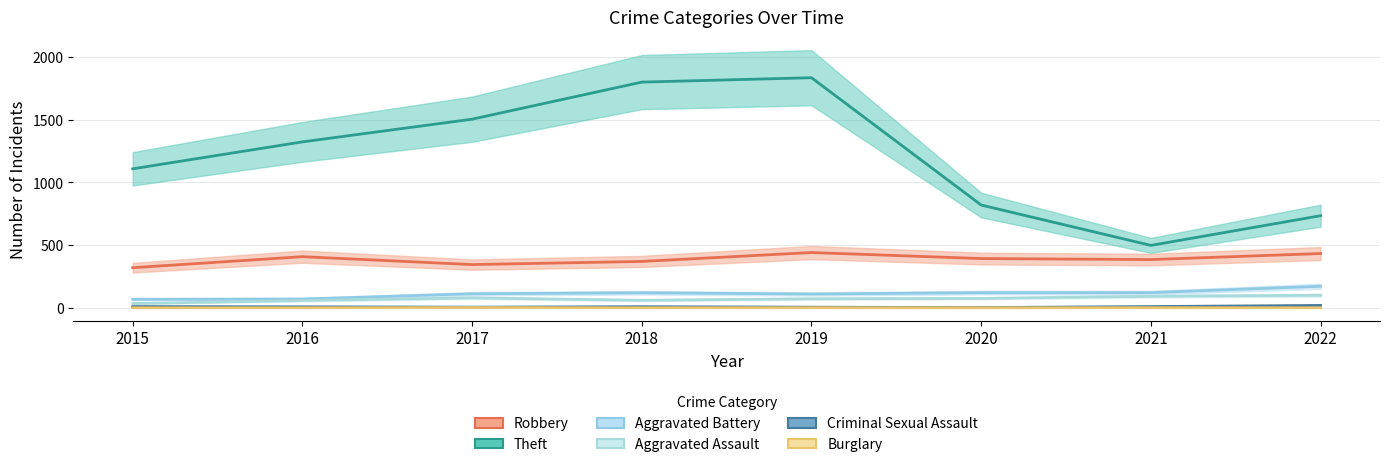

Count the Burglary values in the range 0 to 1.

7